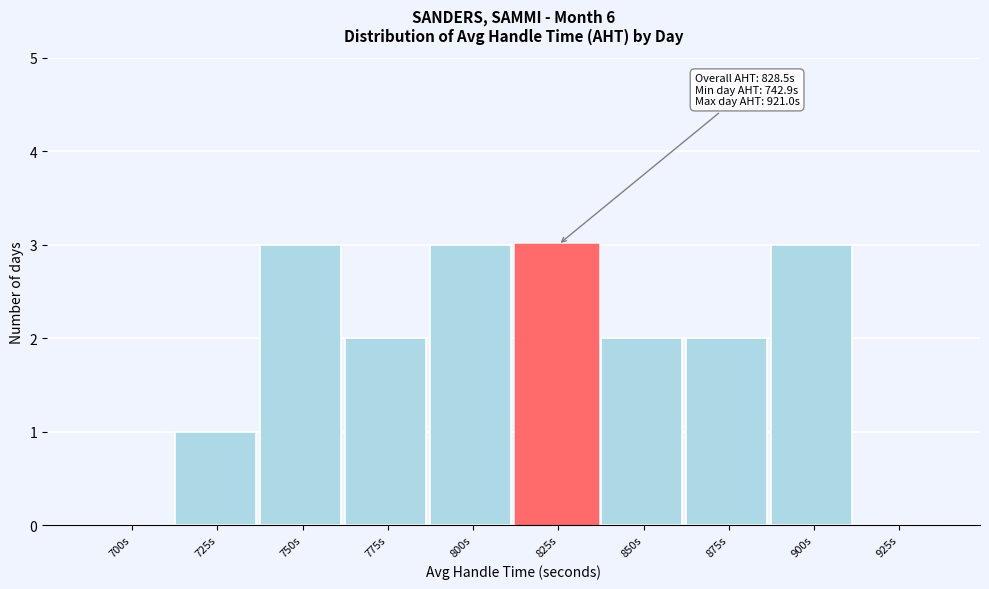

Reading right to left, transcribe all the data shown in this chart.

925s=0	900s=3	875s=2	850s=2	825s=3	800s=3	775s=2	750s=3	725s=1	700s=0